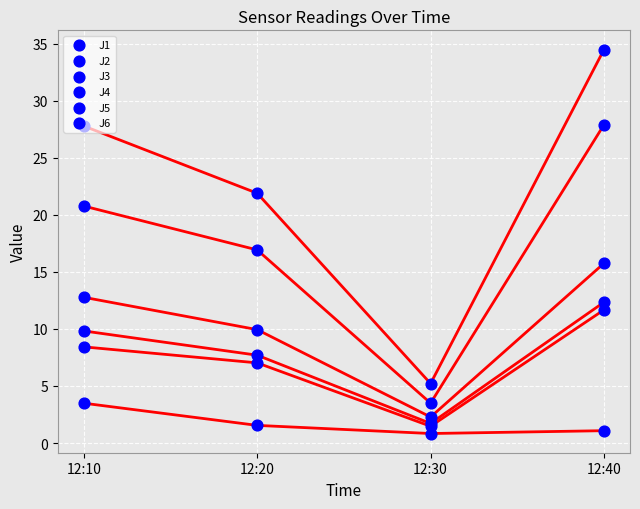

At how many categories does at least one series exceed 7?

3